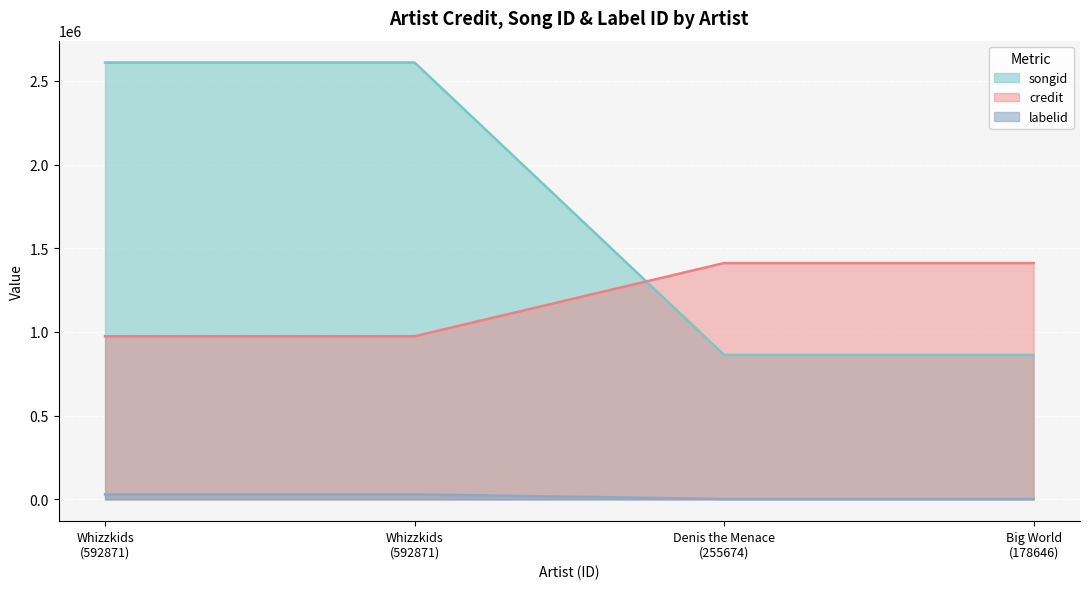

Reading left to right, list all the values displayed in this chart.

songid: Whizzkids
(592871)=2609947	Whizzkids
(592871)=2609966	Denis the Menace
(255674)=862712	Big World
(178646)=862712
credit: Whizzkids
(592871)=974445	Whizzkids
(592871)=974445	Denis the Menace
(255674)=1411744	Big World
(178646)=1411744
labelid: Whizzkids
(592871)=29612	Whizzkids
(592871)=29612	Denis the Menace
(255674)=2166	Big World
(178646)=2166